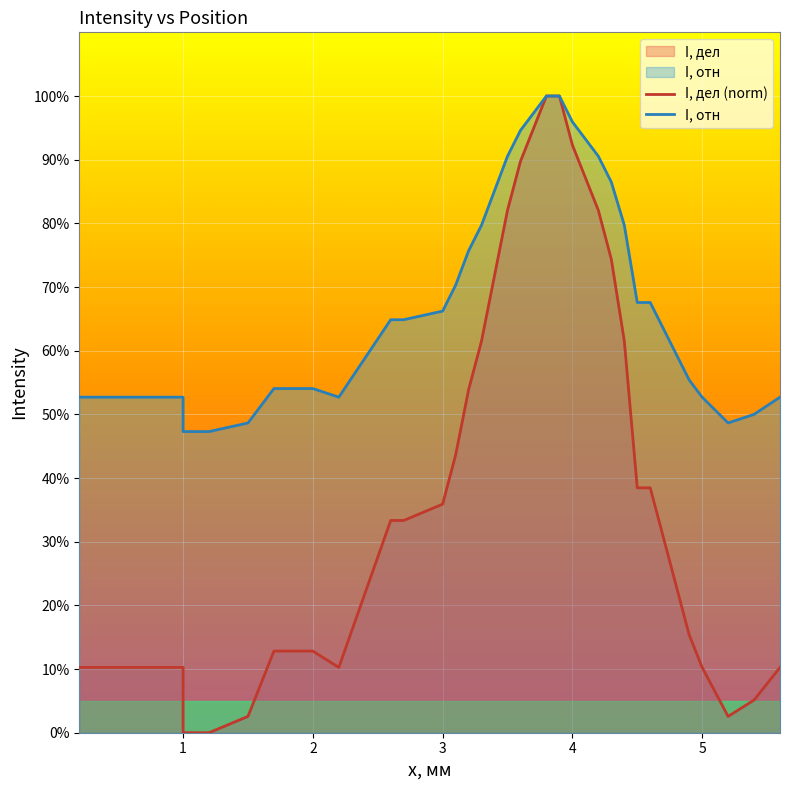

How many interior local valleys does the I, отн series have?

2